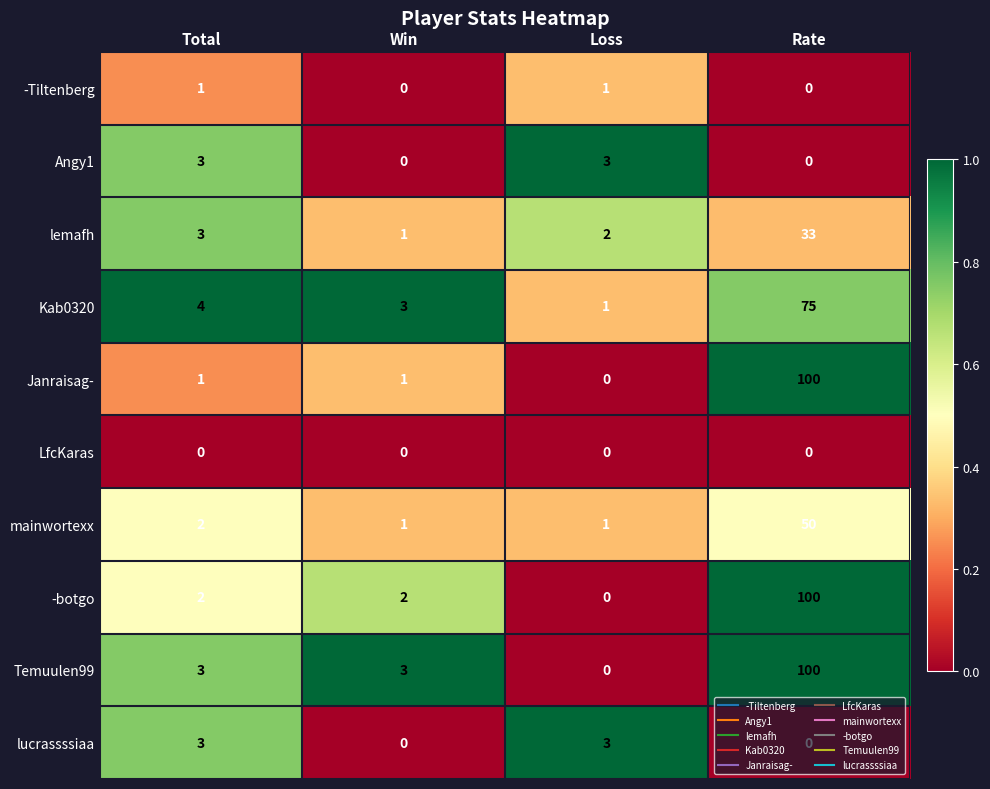

What is the greatest value displayed?

100